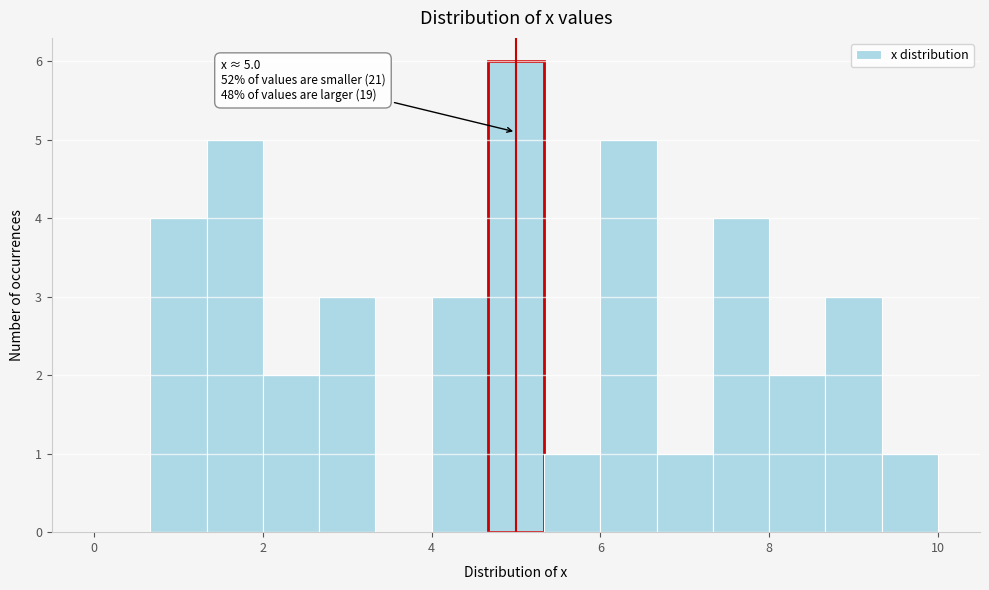

Read against the x-axis, roughly where is the centre of the tallest bar?

5.0